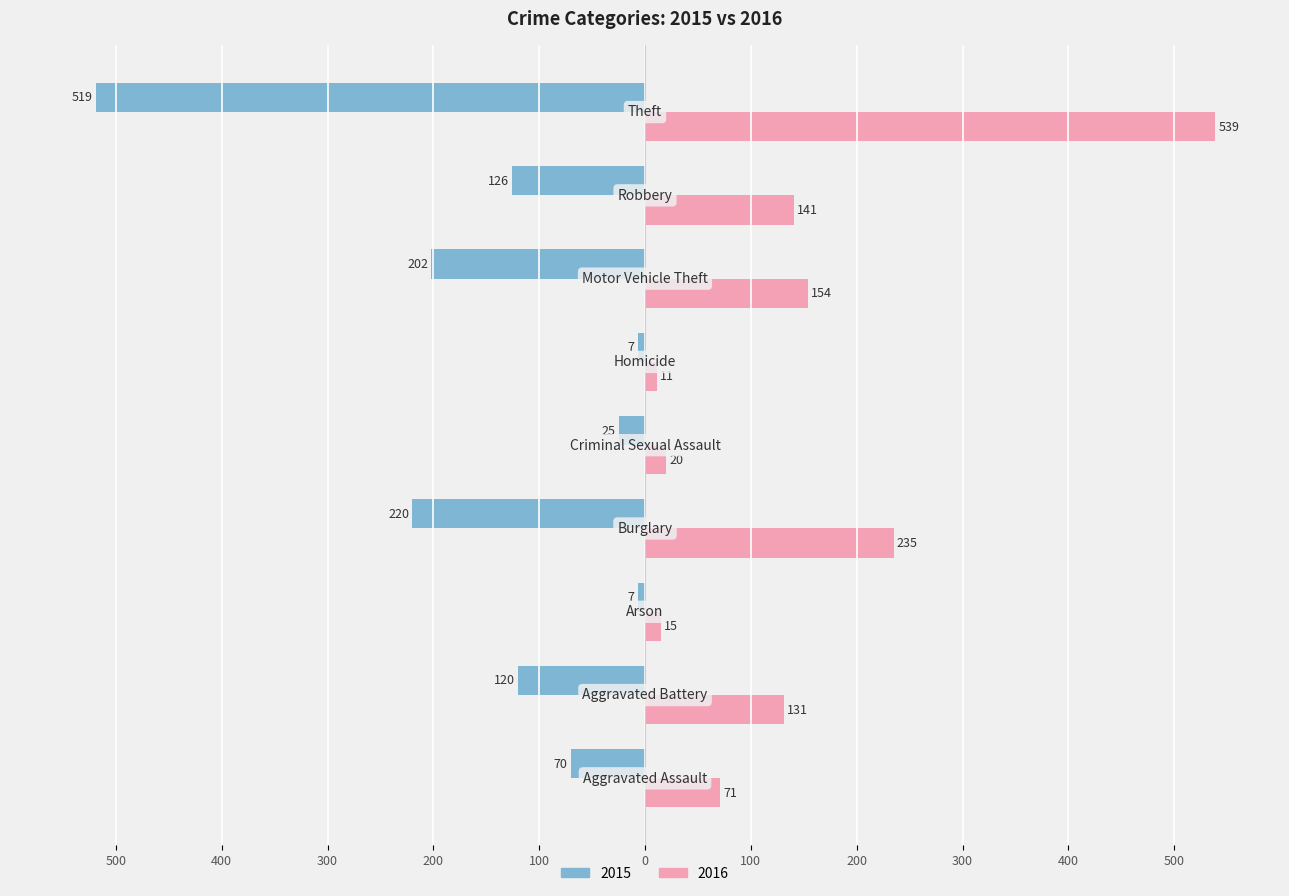

What are all the series names shown in the legend?

2015, 2016